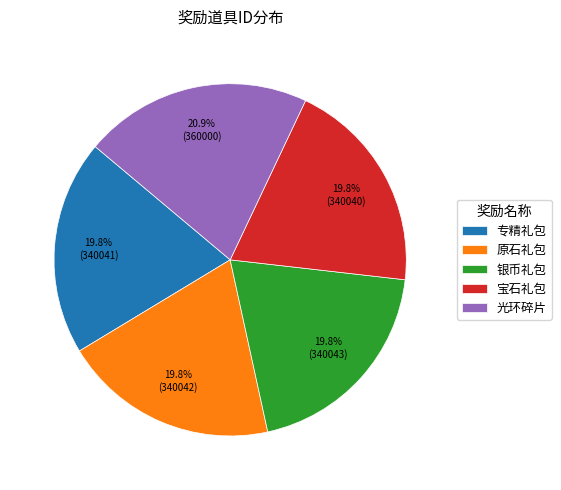

Count the number of slices in the pie.

5